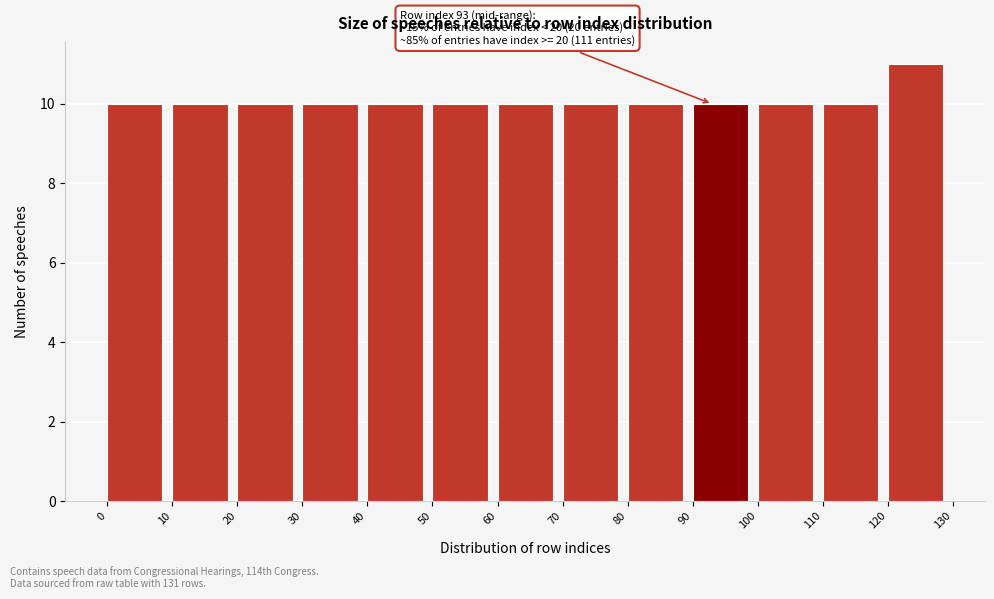

Which range on the x-axis has the tallest bar?

120 to 130